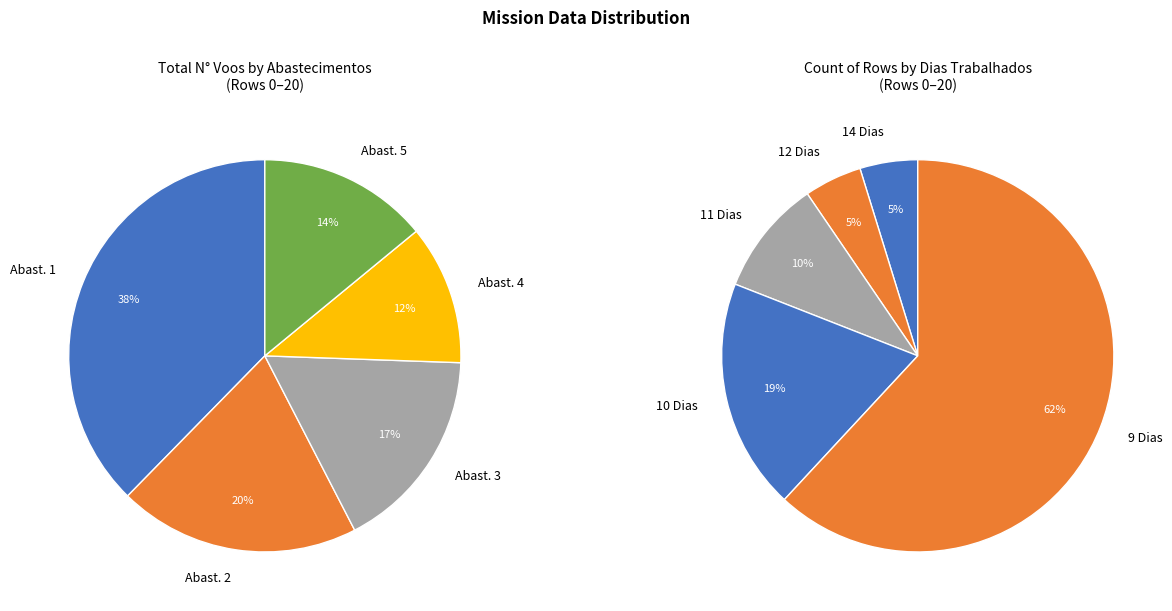

Between 12 and 5, which is larger?

12